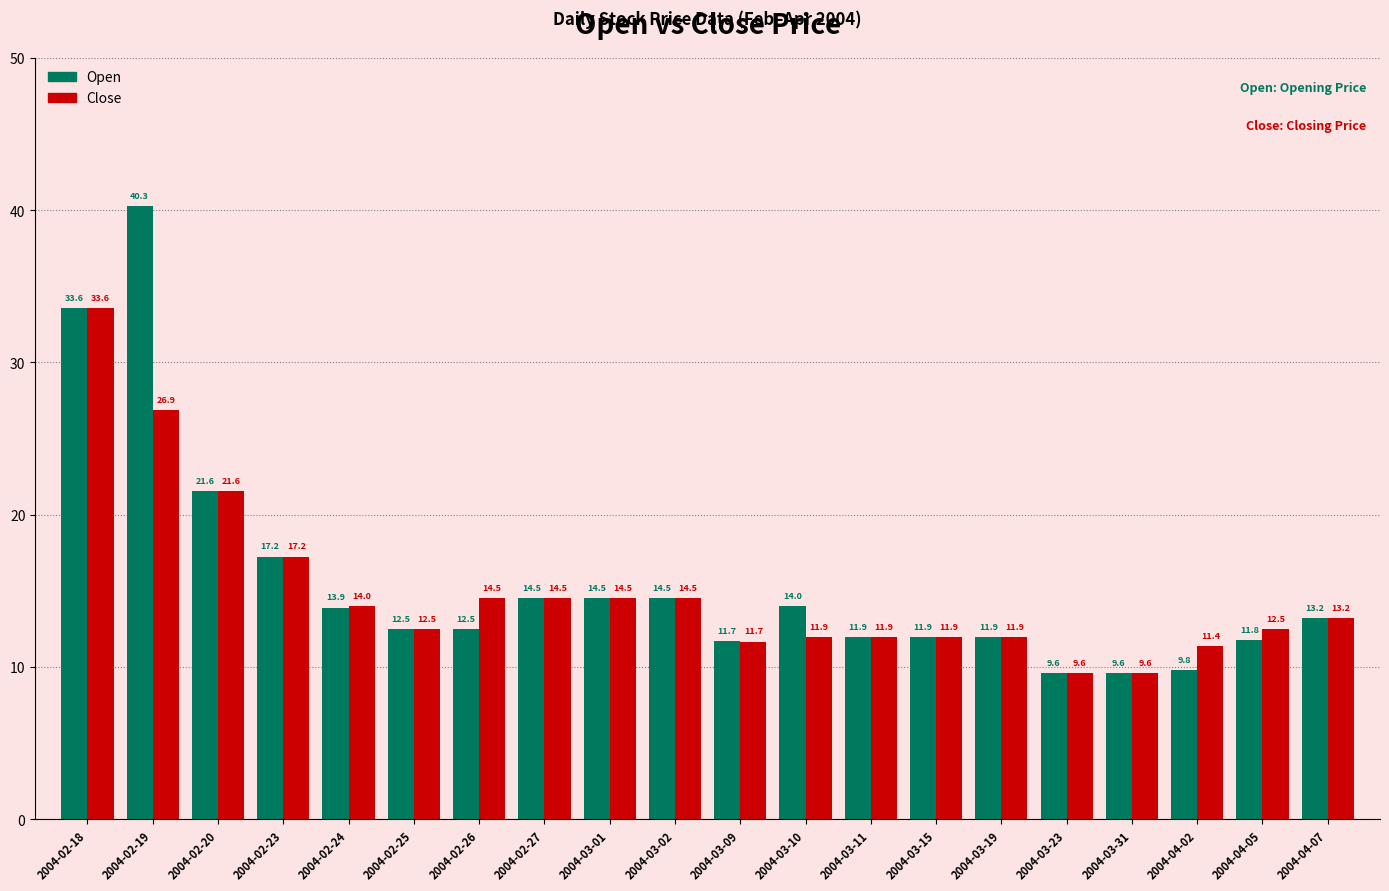

Which series has the widest spread of values?

Open